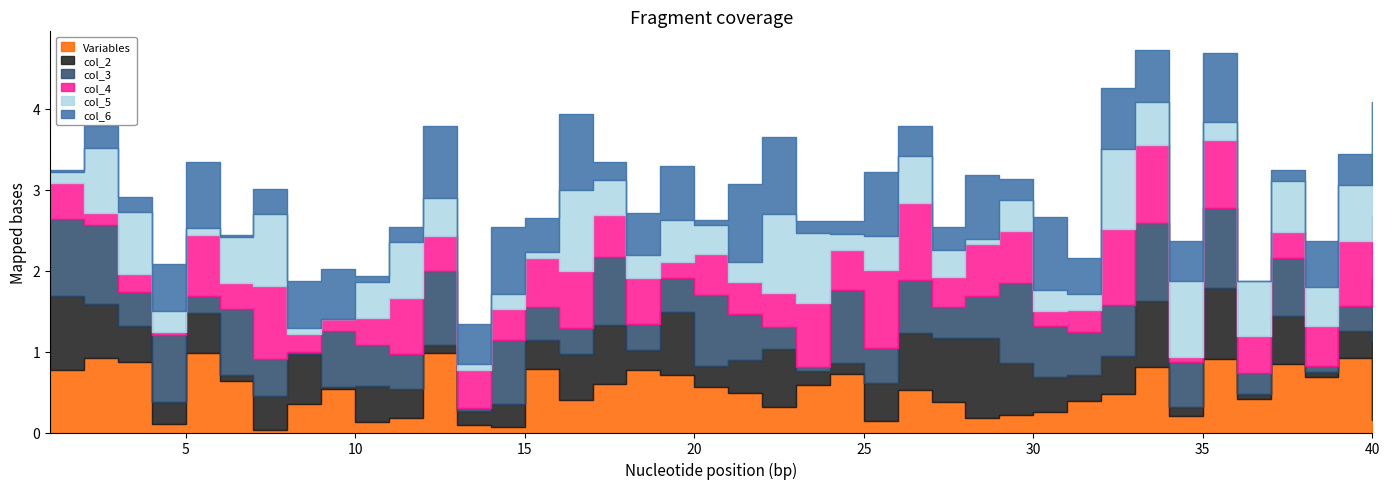

Where is the first local minimum for Variables?

4